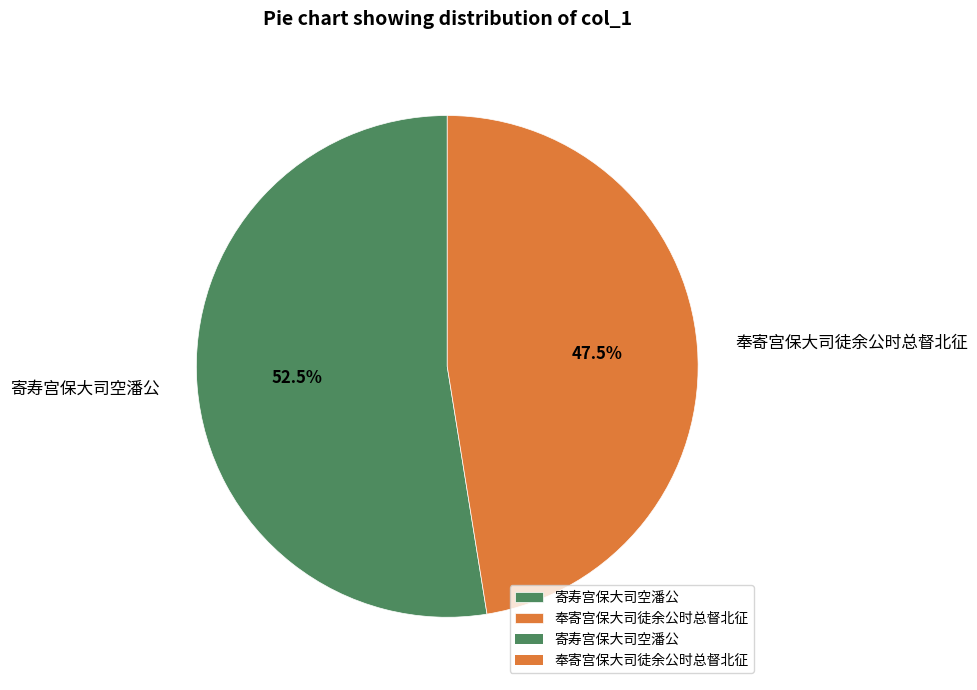

What is the ratio of the value at 寄寿宫保大司空潘公 to the value at 奉寄宫保大司徒余公时总督北征?

1.1